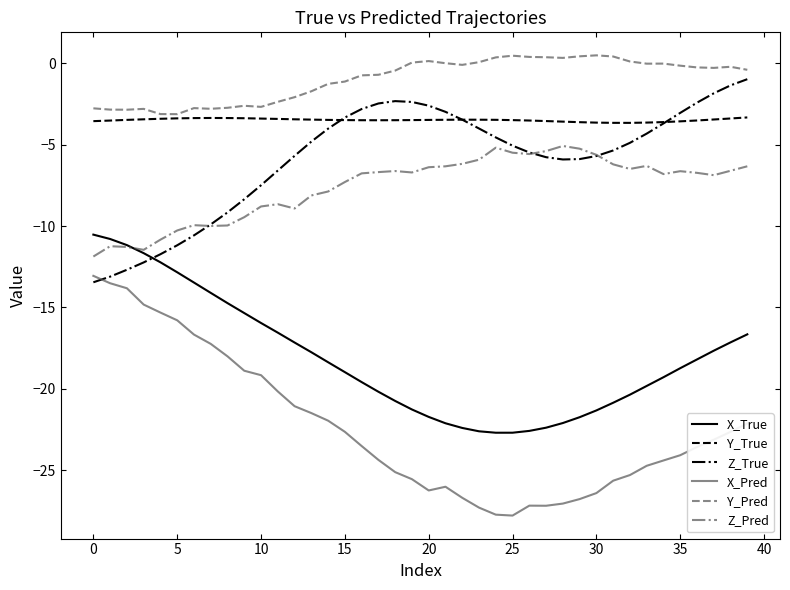

What are all the series names shown in the legend?

X_True, Y_True, Z_True, X_Pred, Y_Pred, Z_Pred